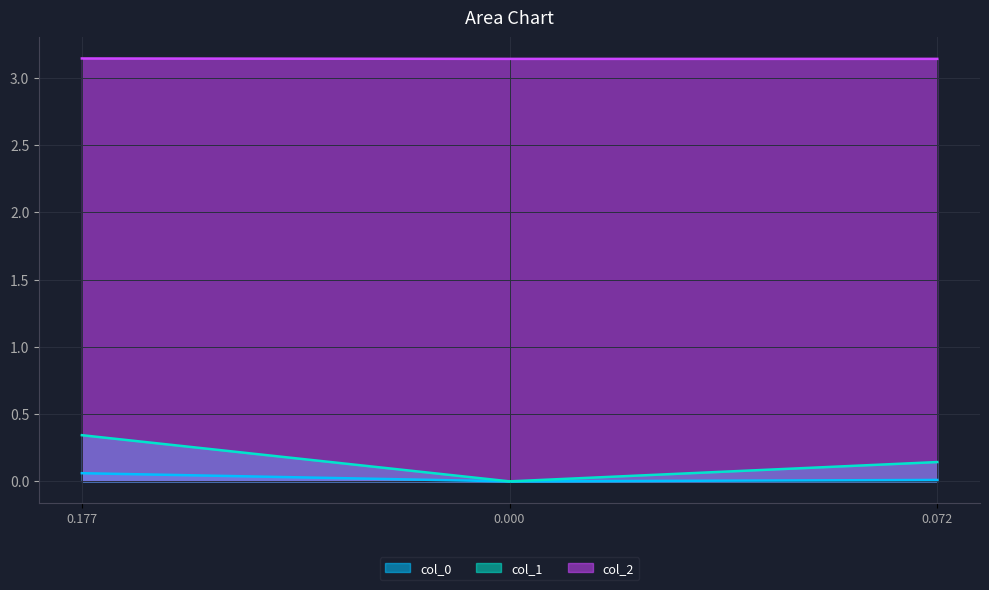

At which label does col_1 reach its peak?

0.177